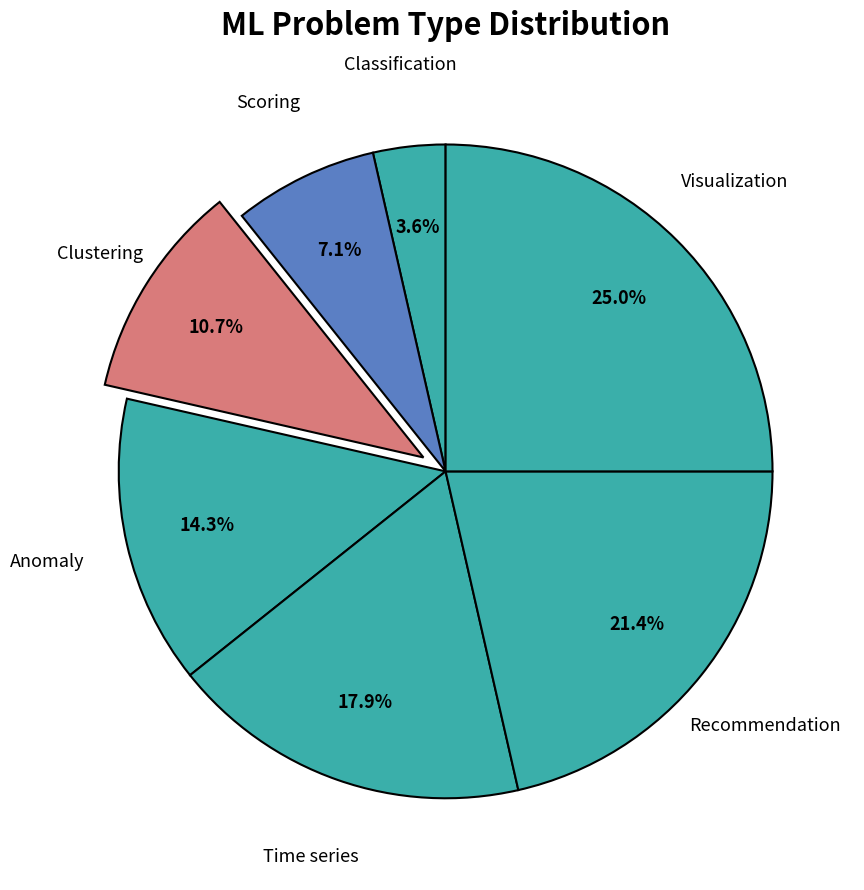

Count the number of slices in the pie.

7